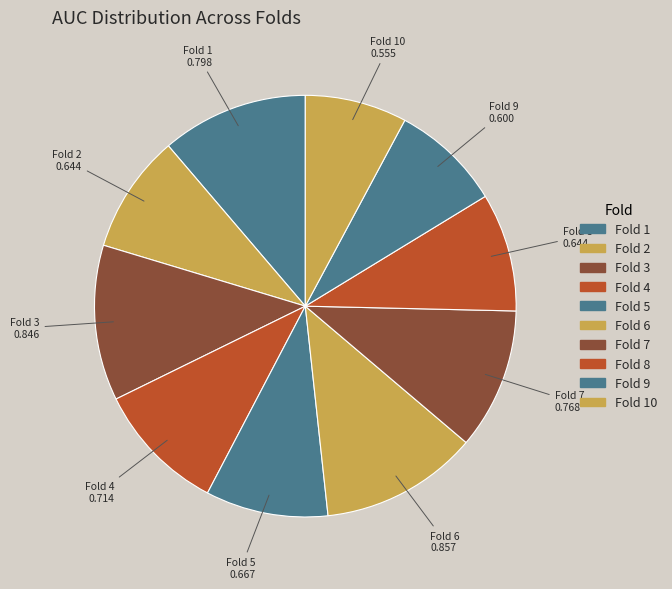

Rank the categories by value from highest to lowest.

Fold 6, Fold 3, Fold 1, Fold 7, Fold 4, Fold 5, Fold 2, Fold 8, Fold 9, Fold 10